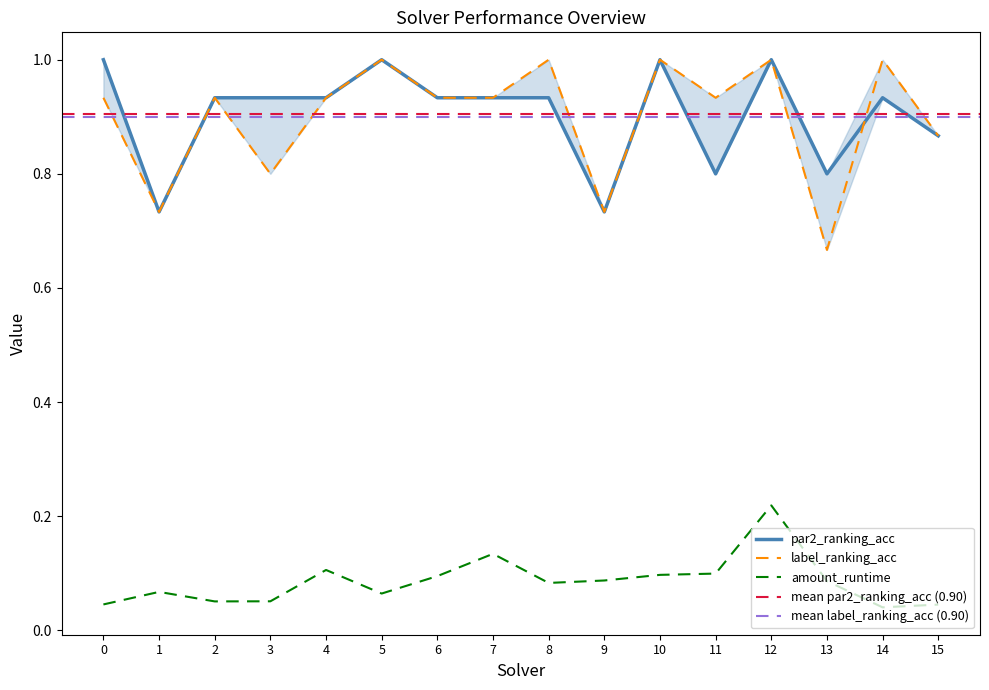

Which series has the largest range (max minus min)?

label_ranking_acc